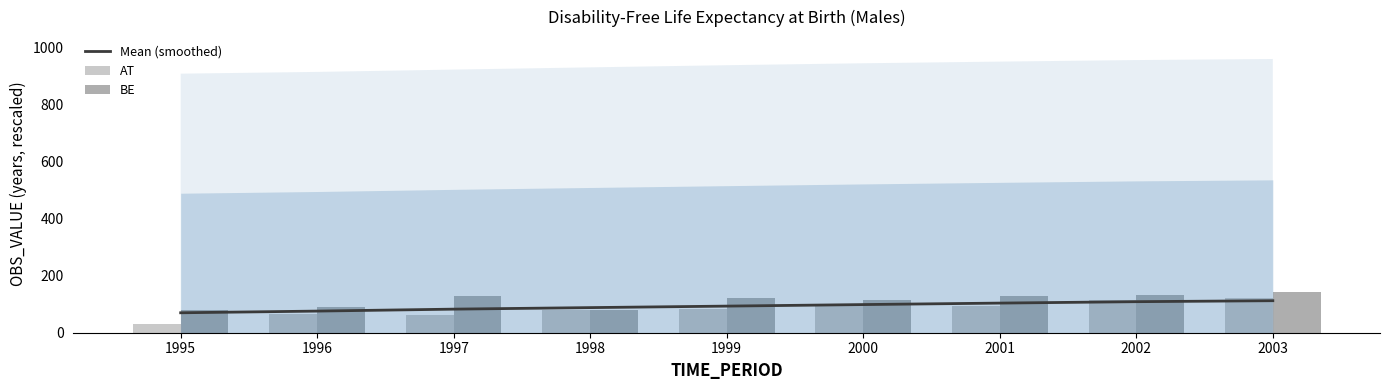

List the labels in order of Mean (smoothed) value, largest first.

2003, 2002, 2001, 2000, 1999, 1998, 1997, 1996, 1995